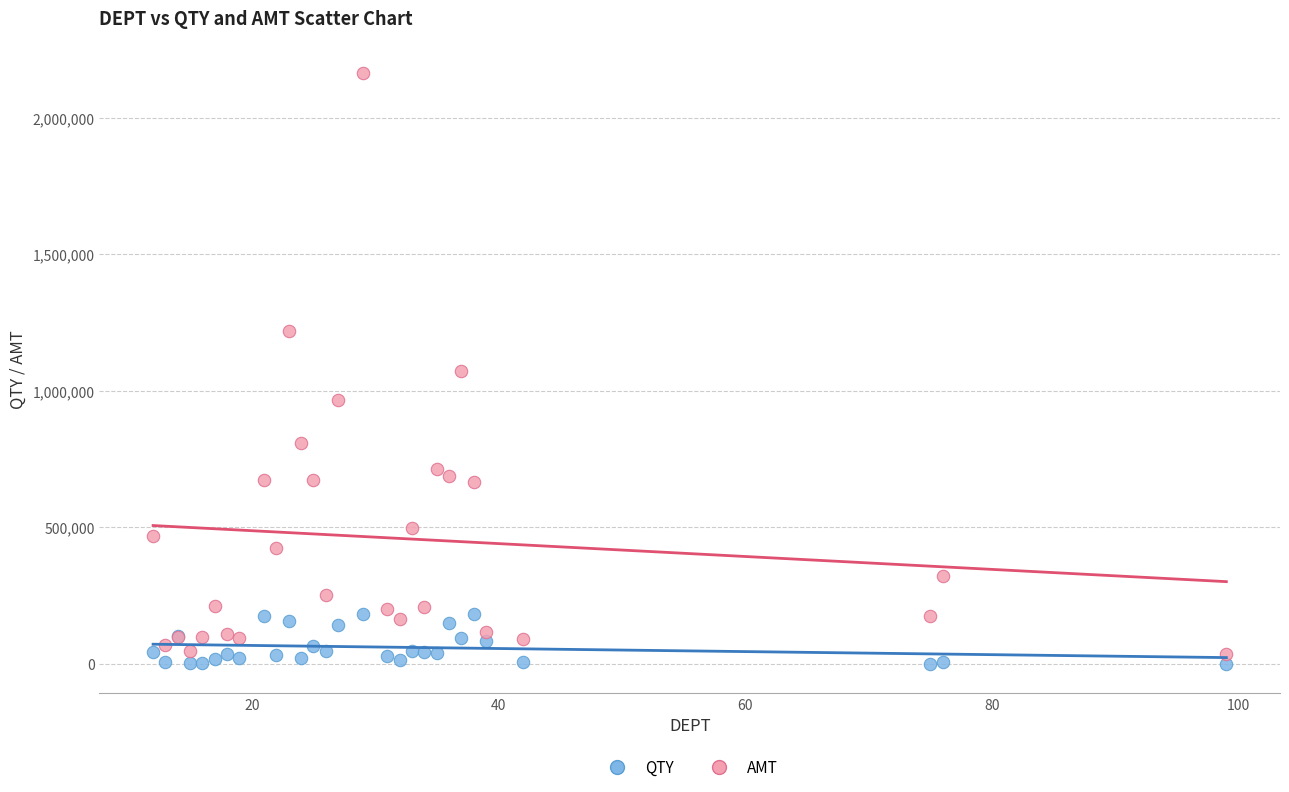

Which series has the widest spread of Y values?

AMT